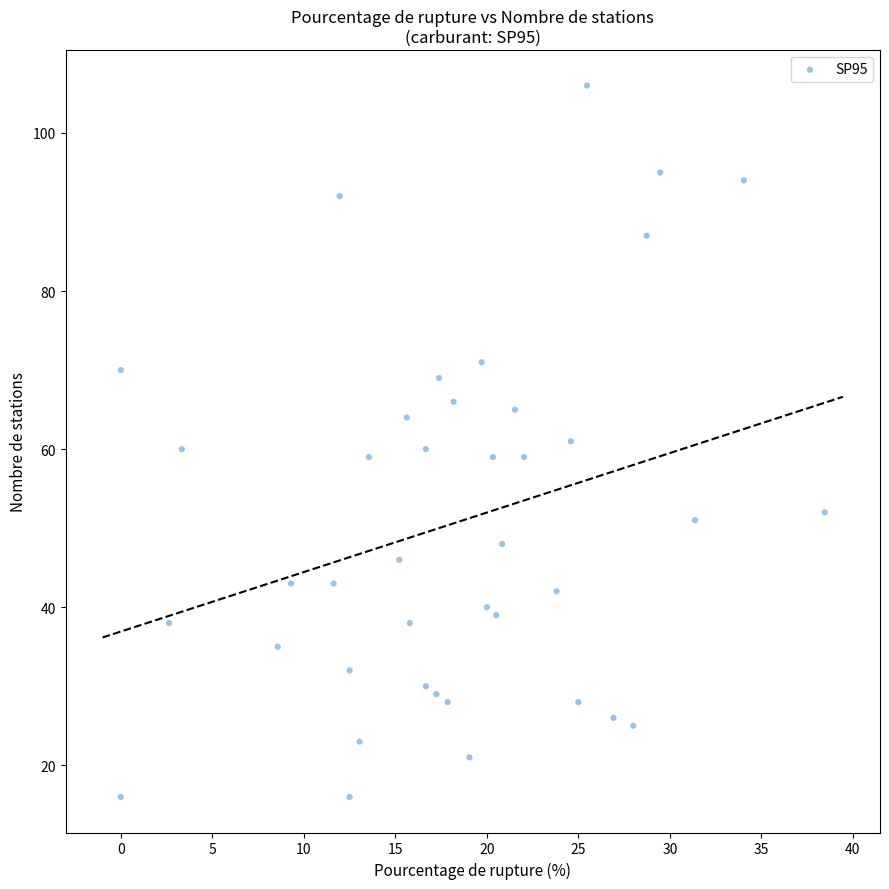

What is the range of Y values (max minus min)?

90